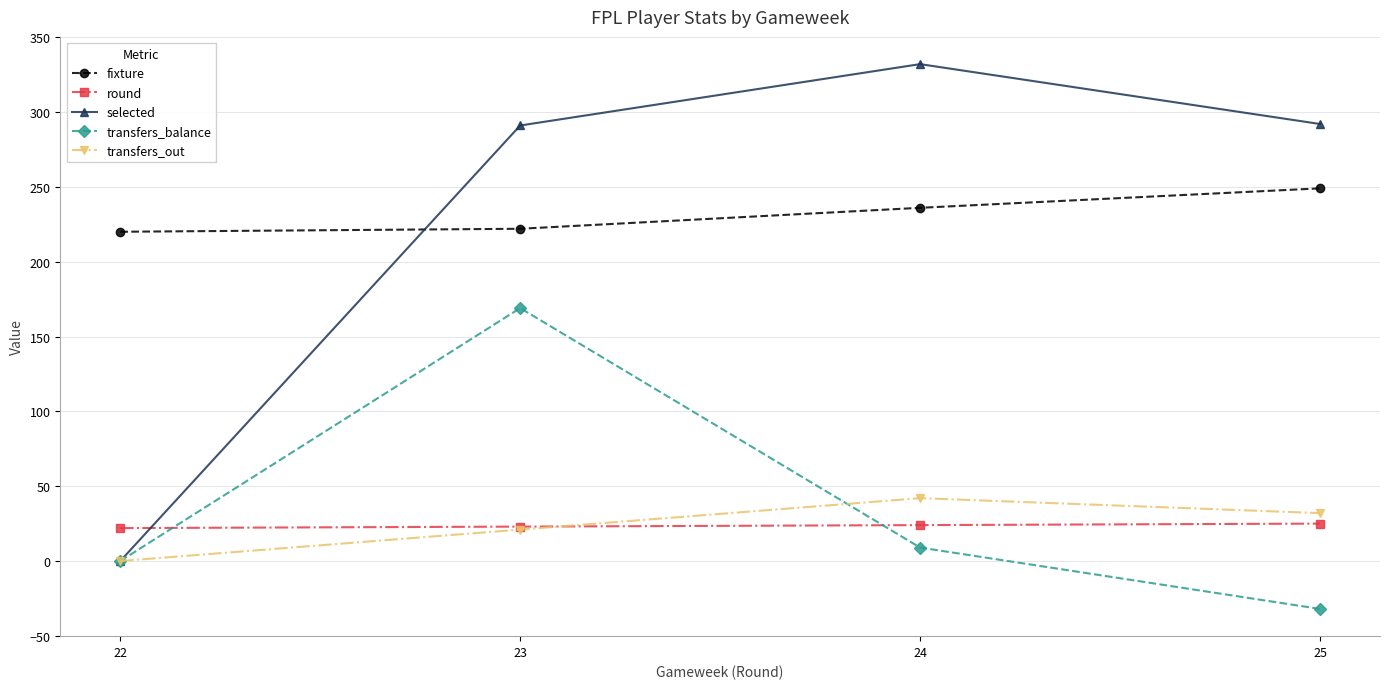

The round series shows 22 at 22. True or false?

True